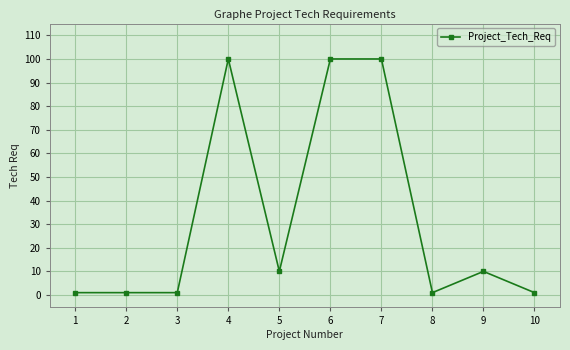

What is the value of the 6th point from the left?

100